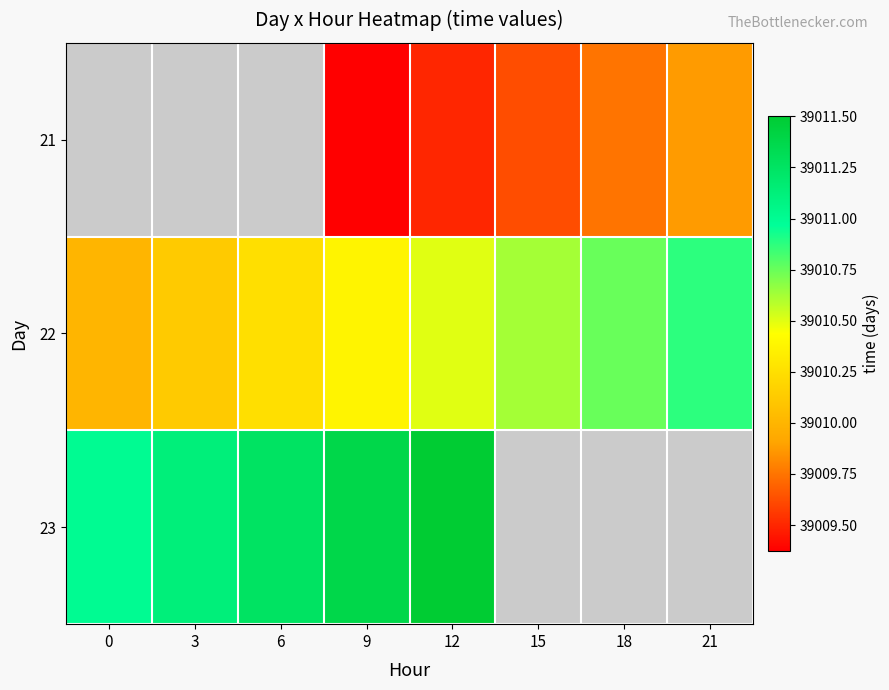

List the series in order of their peak value, lowest first.

21, 22, 23